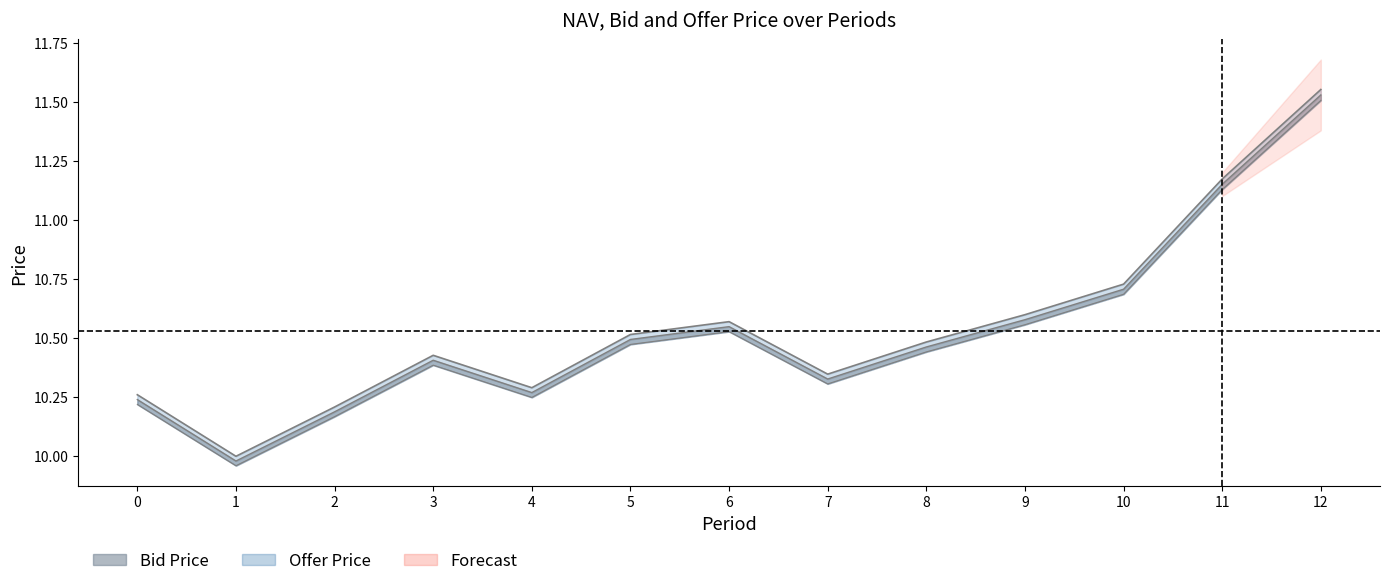

Read the Offer Price line value at 8.

10.5